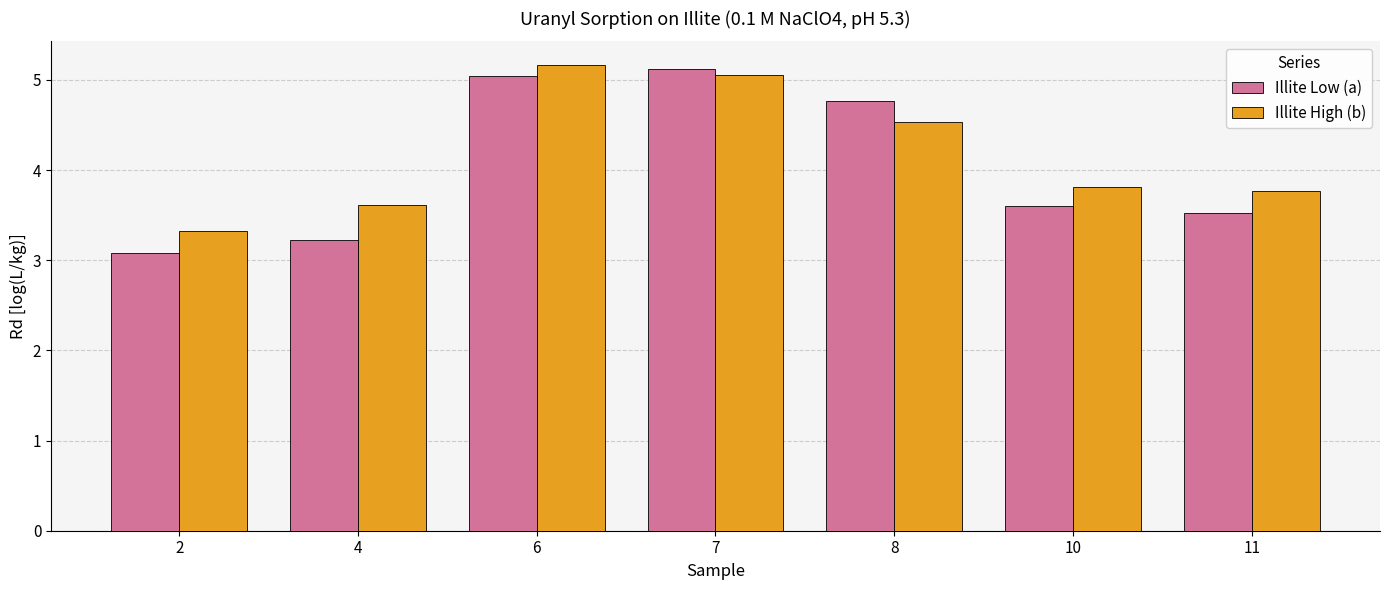

What is the value of the Illite High (b) bar at the 3rd from the left?

5.2